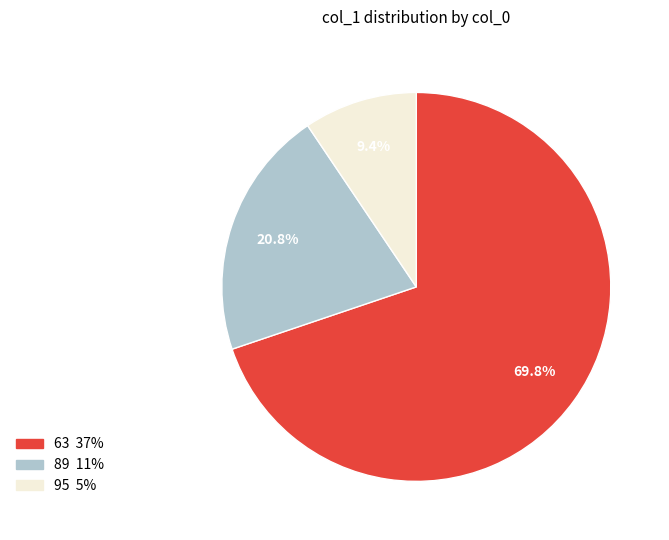

To the nearest percent, what is the combined percentage of 63 and 95?

79%